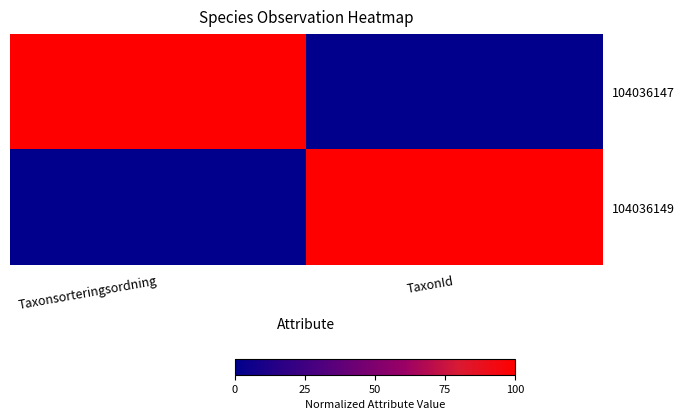

What is the total value across all series at Taxonsorteringsordning?

100